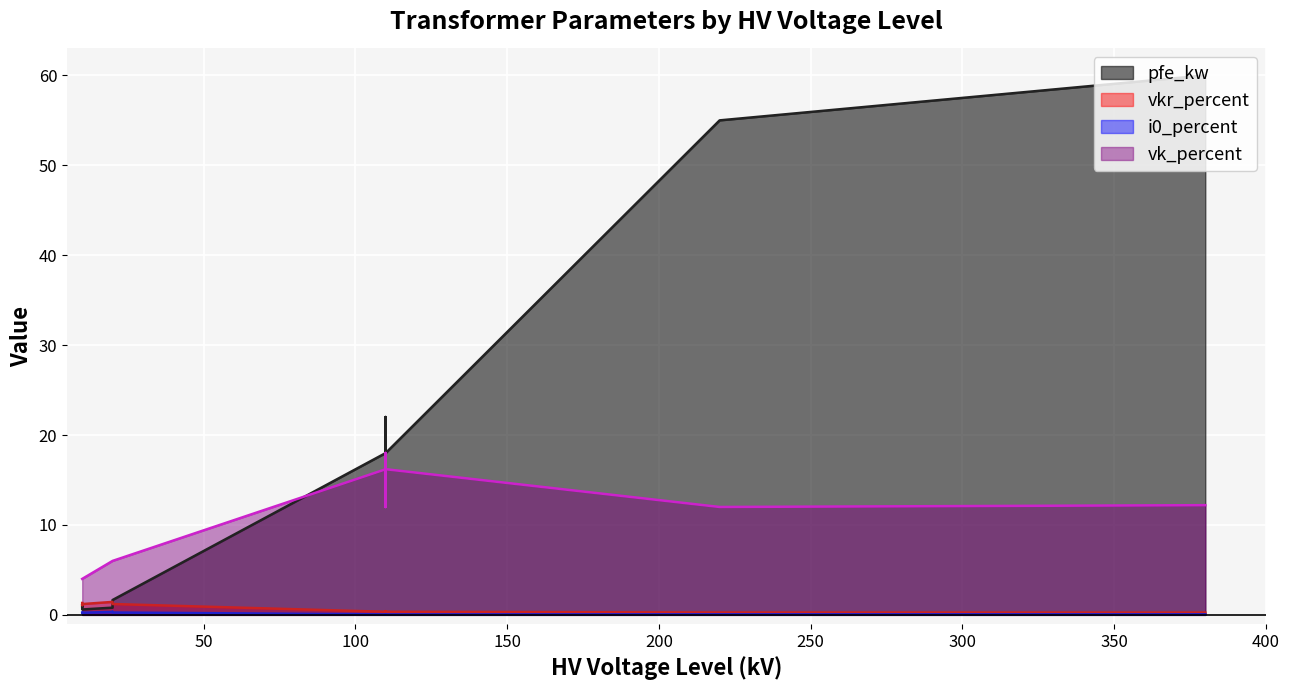

How many lines are shown in the chart?

4